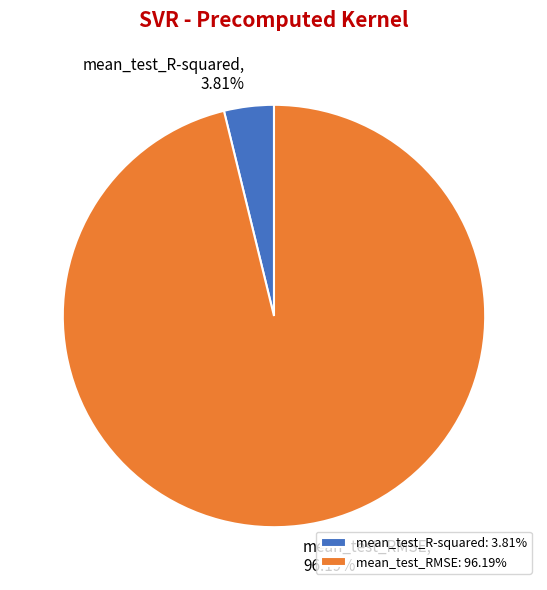

Is mean_test_RMSE the majority of the pie?

Yes